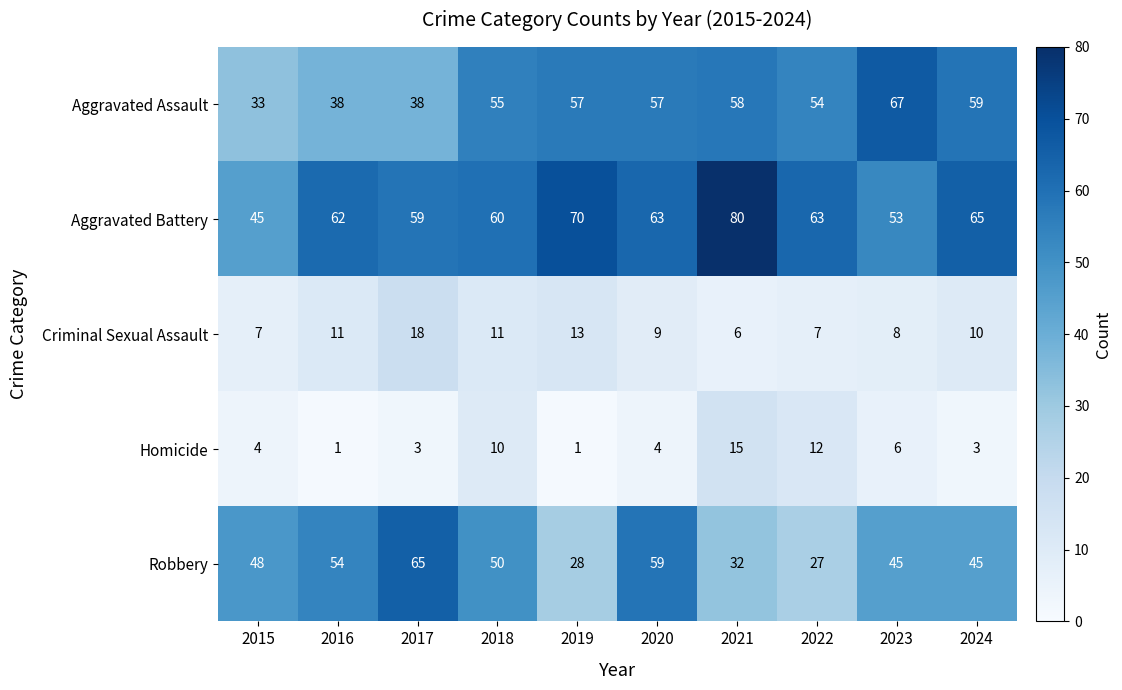

Read the Criminal Sexual Assault value at 2021, to the nearest 10.

10